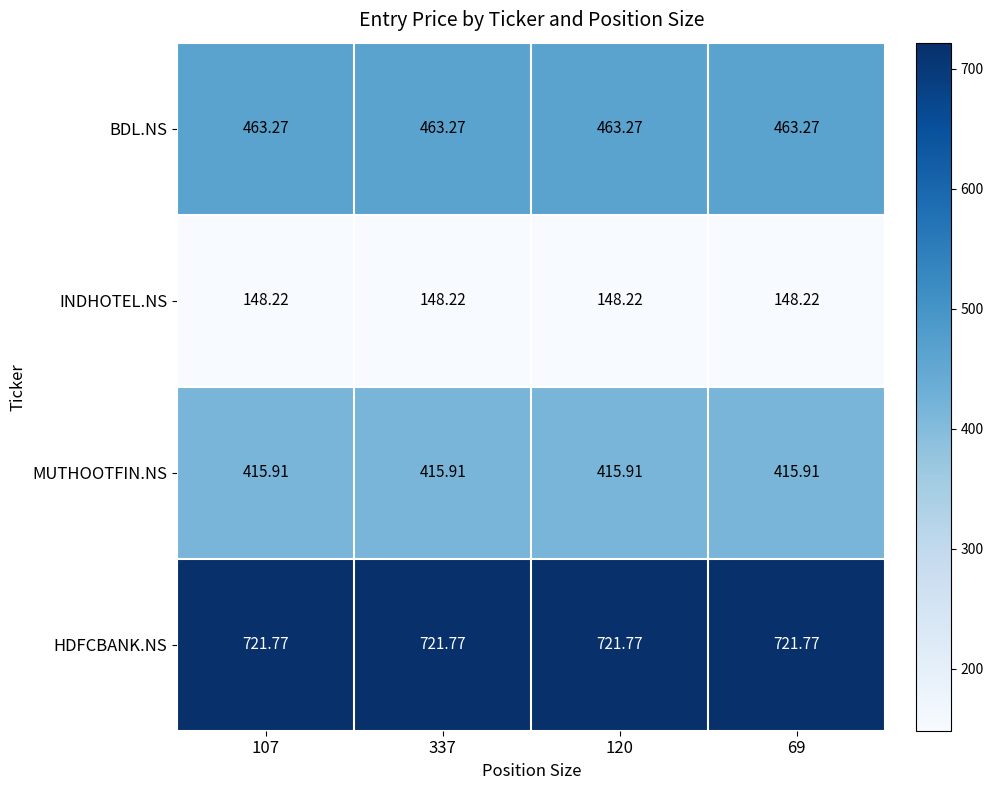

Rank the series at 107 from highest to lowest value.

HDFCBANK.NS, BDL.NS, MUTHOOTFIN.NS, INDHOTEL.NS